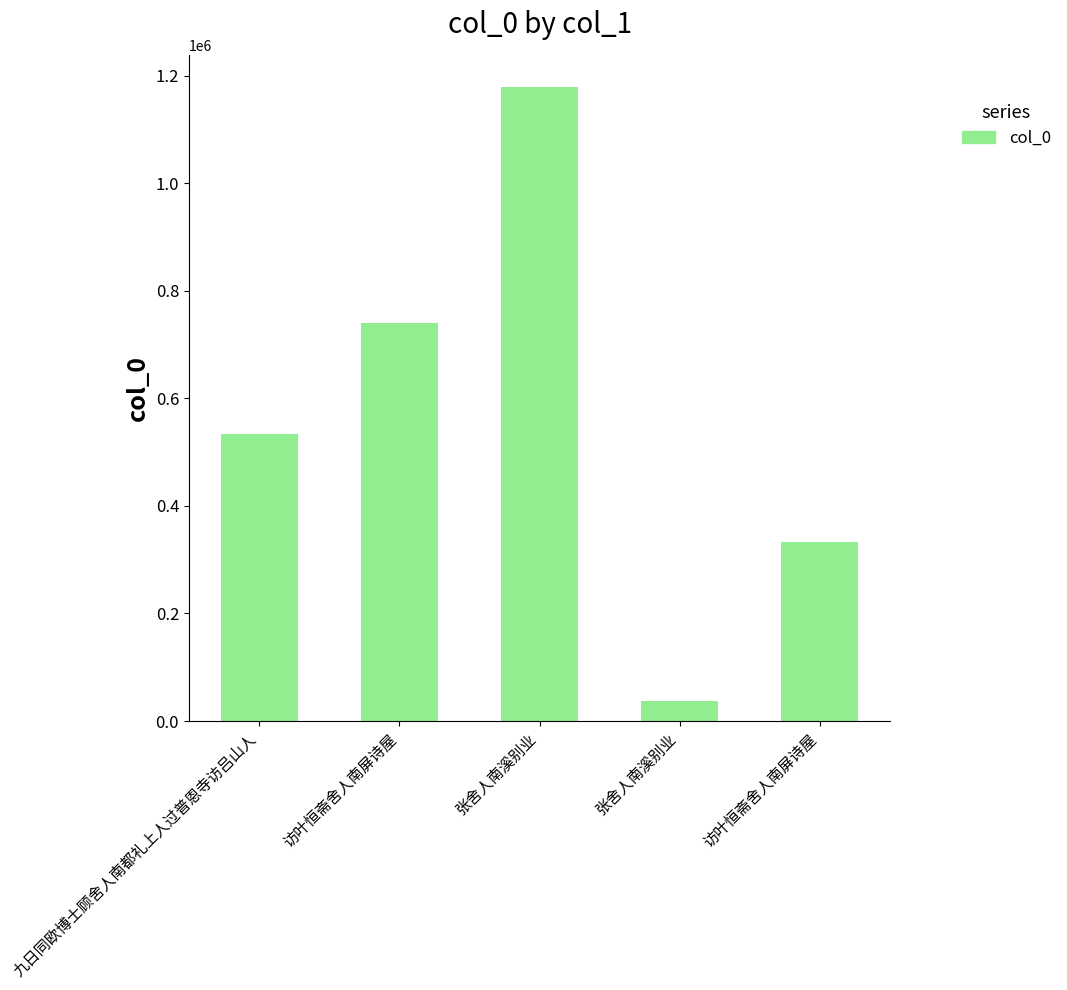

What is the difference between the second highest and minimum values?

704849